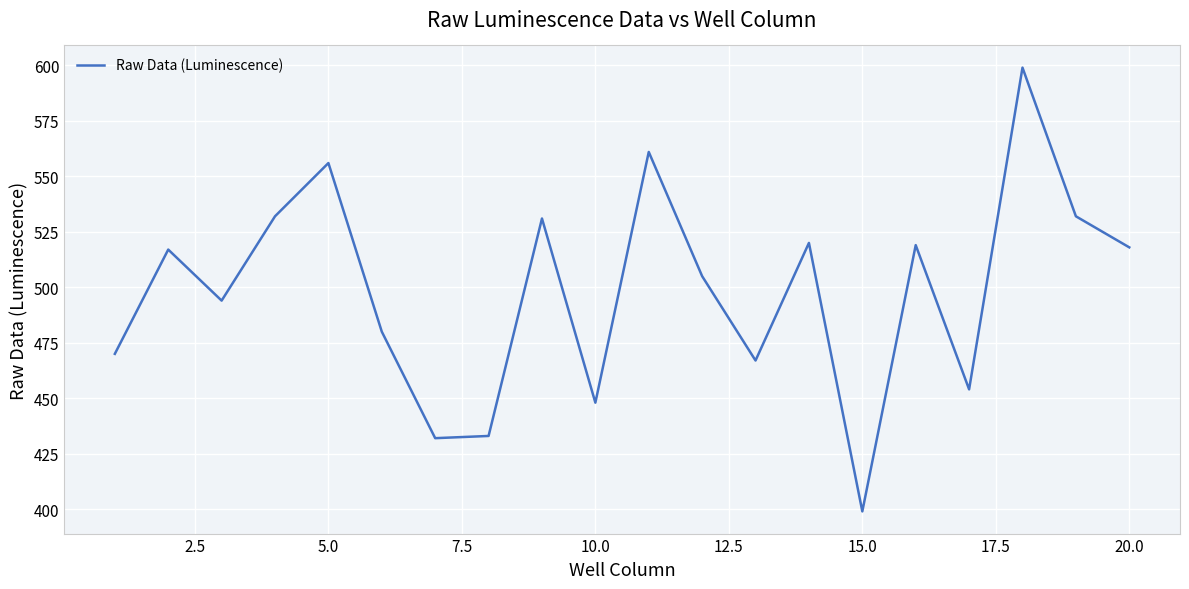

What is the smallest value displayed?

399